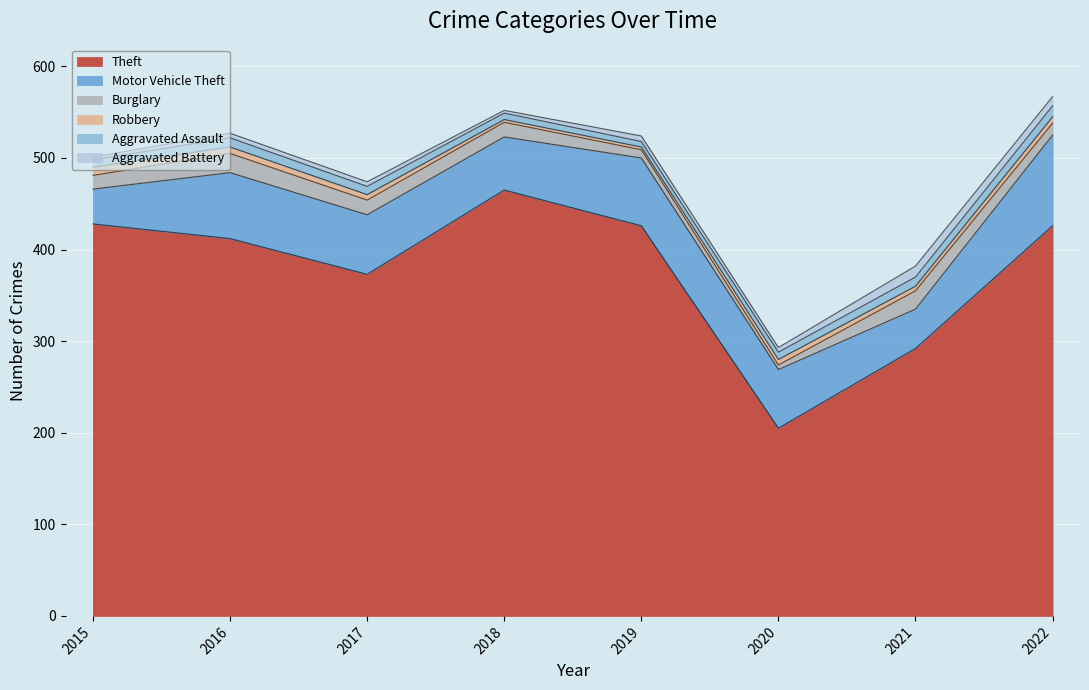

How many values in the Motor Vehicle Theft series exceed 65?

3